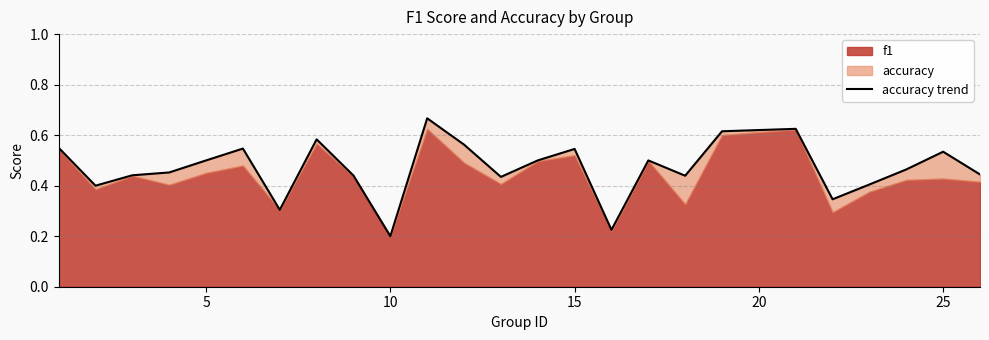

What is the sum of all values?

11.7